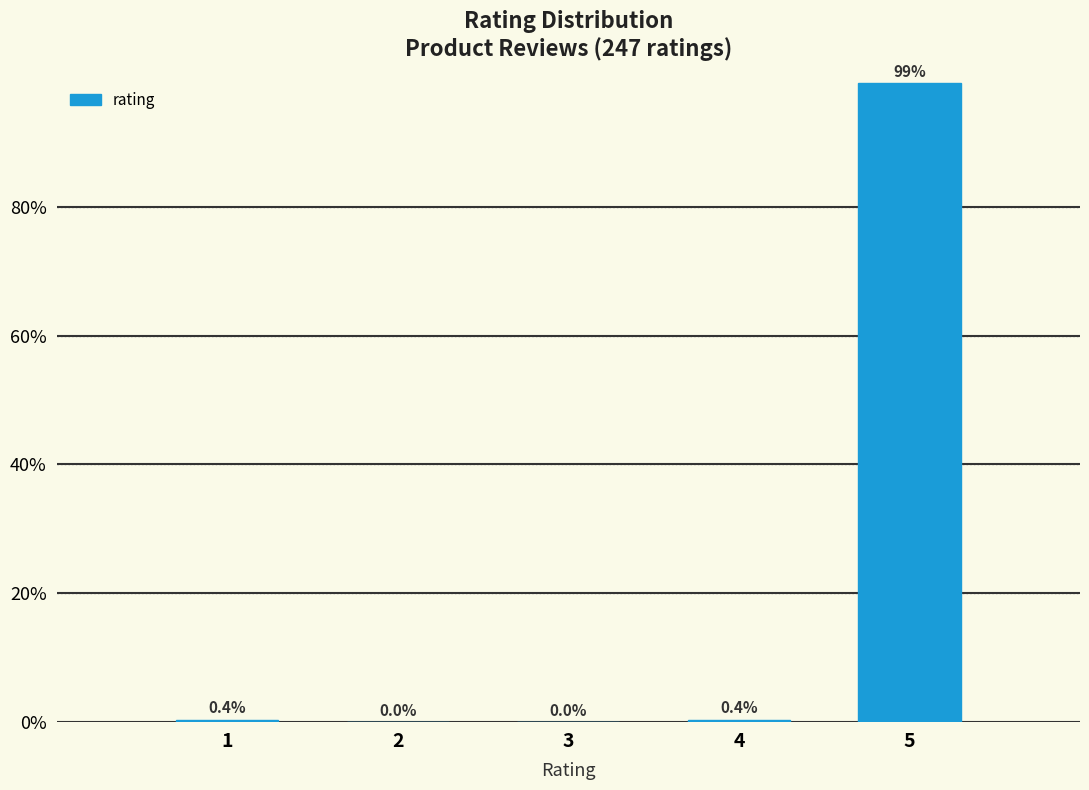

Reading right to left, transcribe all the data shown in this chart.

5=99.2	4=0.4	3=0.0	2=0.0	1=0.4